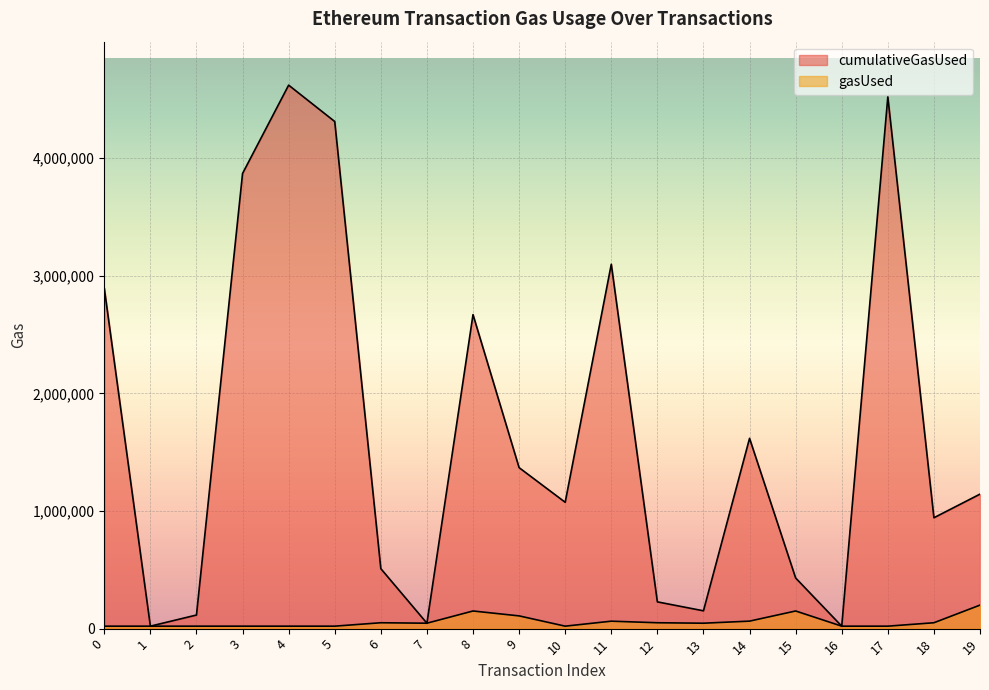

What is the smallest value displayed?

21000